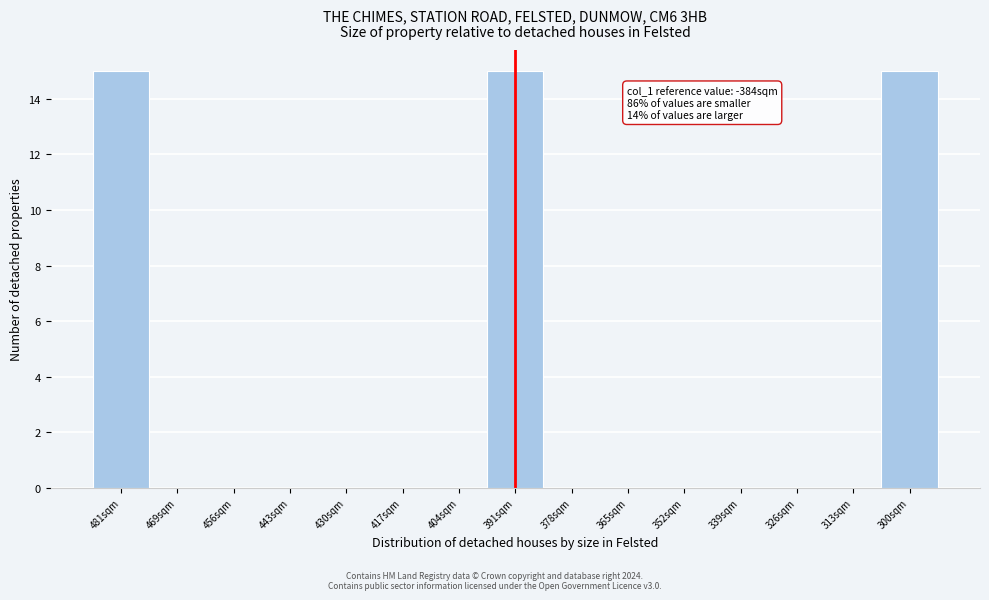

Reading left to right, extract all data points from this chart.

481sqm=15	469sqm=0	456sqm=0	443sqm=0	430sqm=0	417sqm=0	404sqm=0	391sqm=15	378sqm=0	365sqm=0	352sqm=0	339sqm=0	326sqm=0	313sqm=0	300sqm=15